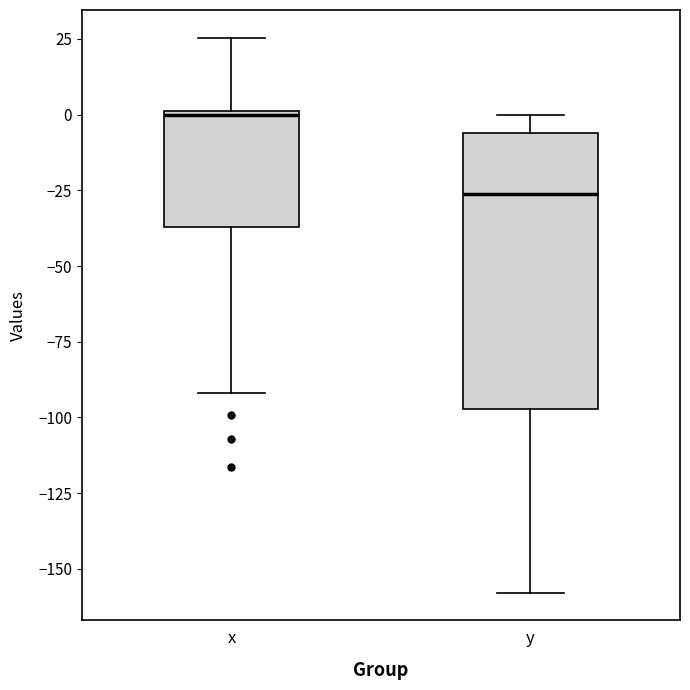

Which box is the tallest, from its lower edge to its upper edge?

y